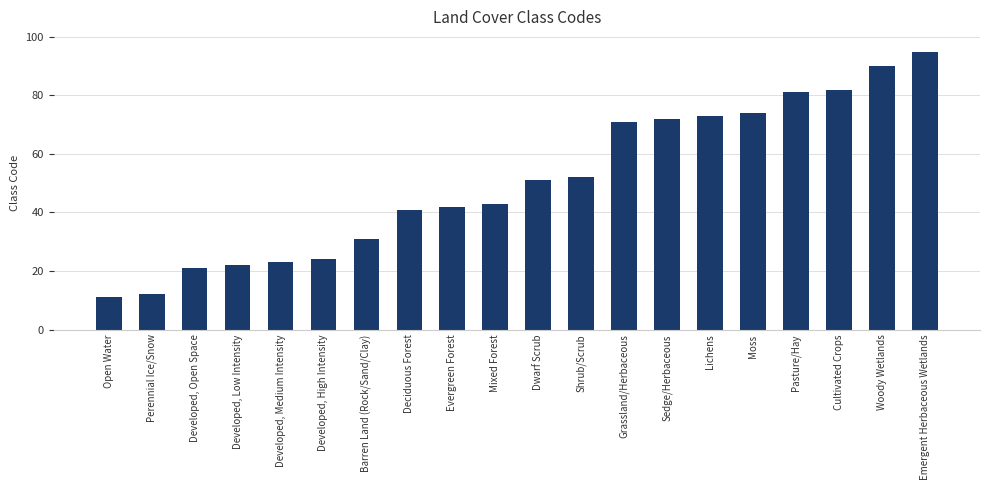

Are the bars grouped side by side (vs. stacked)?

No